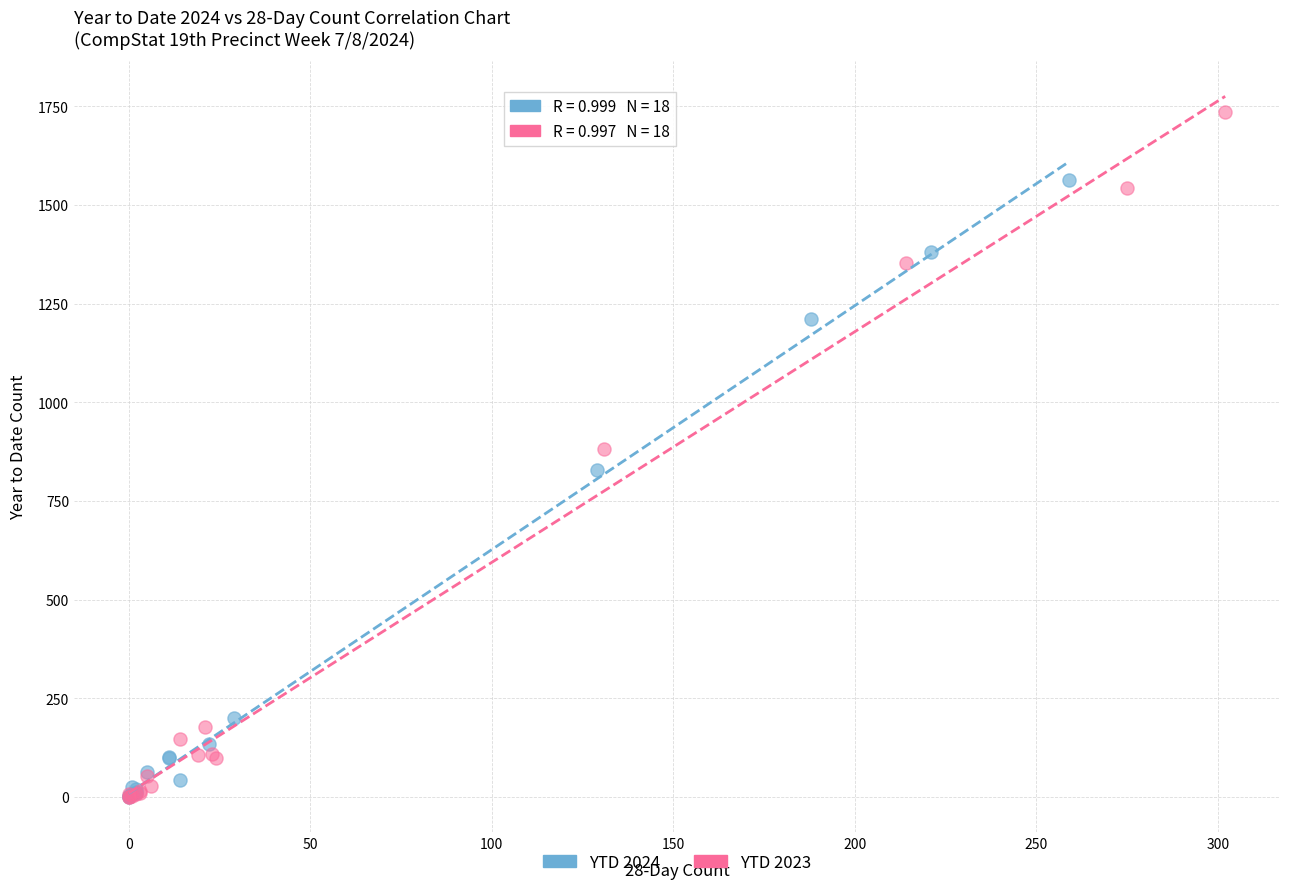

Which series has the largest Y range (max minus min)?

YTD 2023